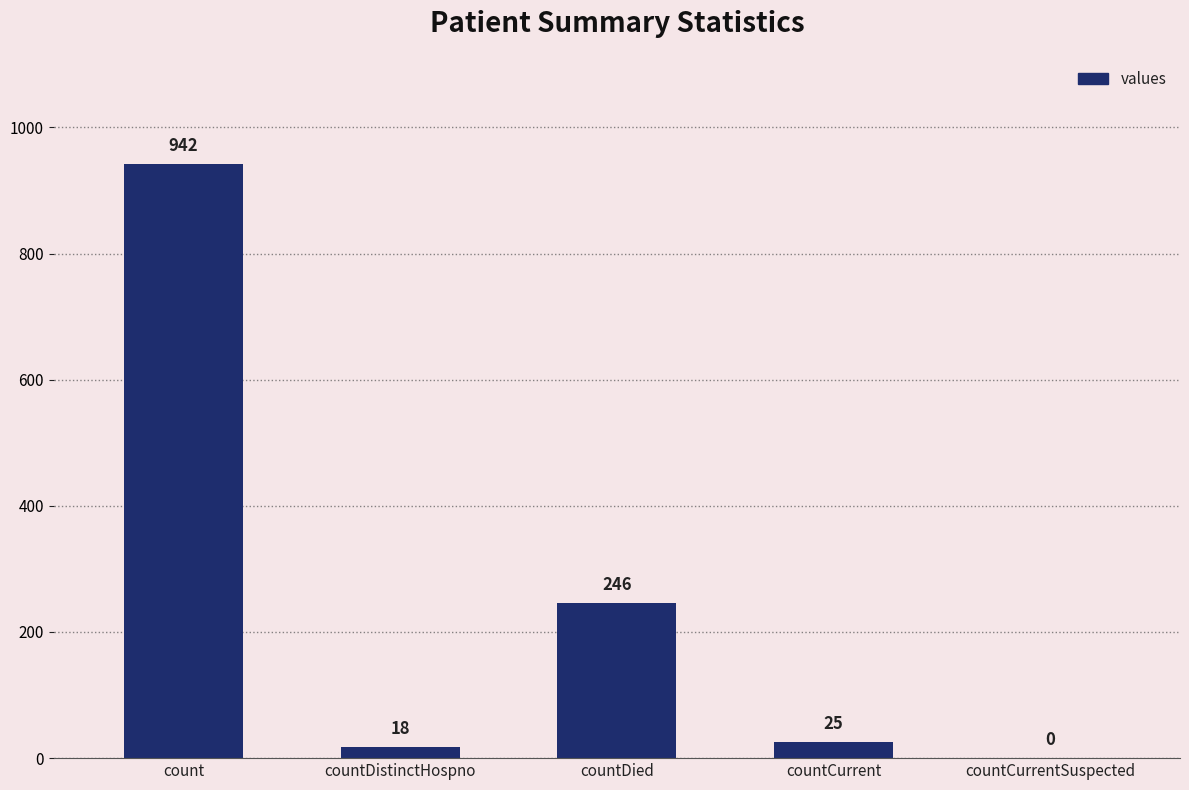

Count the number of categories in the chart.

5